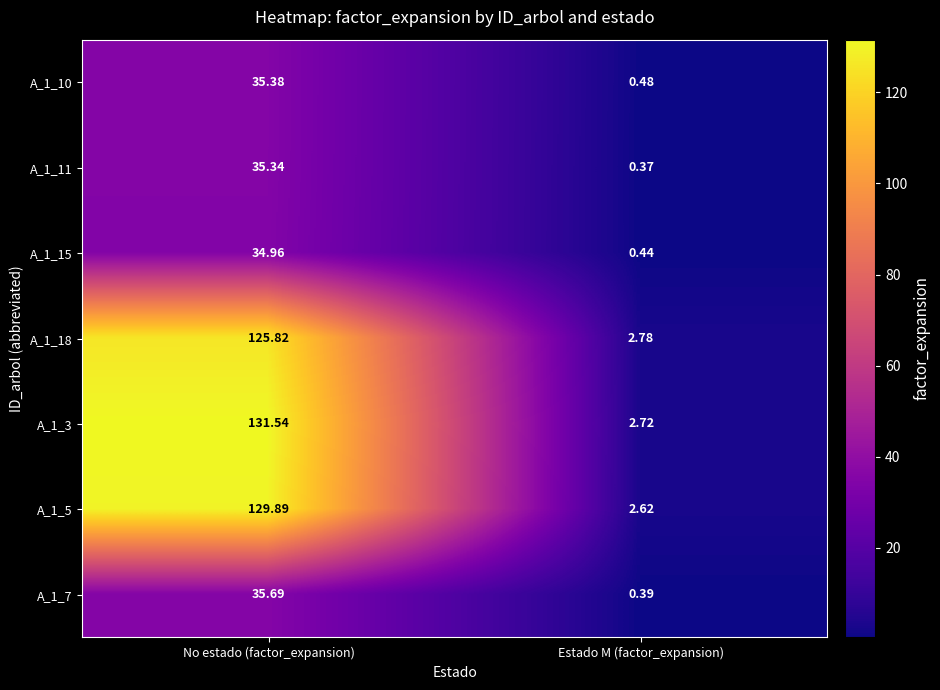

What is the total value across all series at No estado (factor_expansion)?

528.6